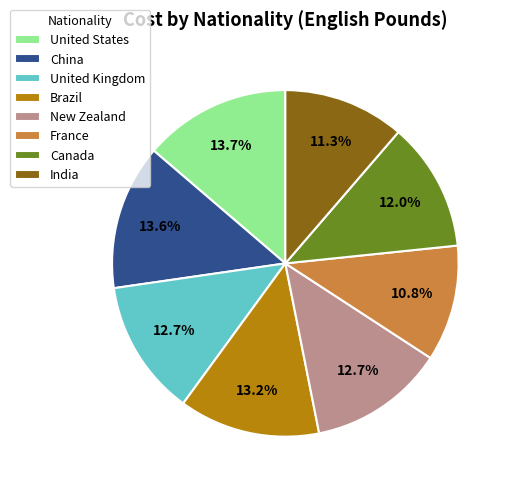

Is there a majority slice in this chart?

No